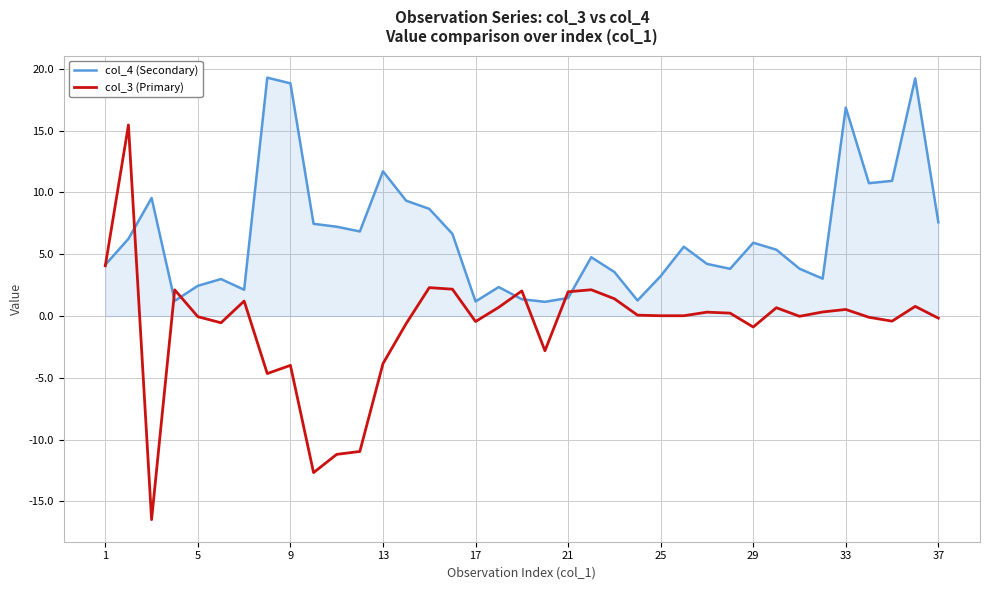

What is the highest value of the col_3 (Primary) series?

15.5